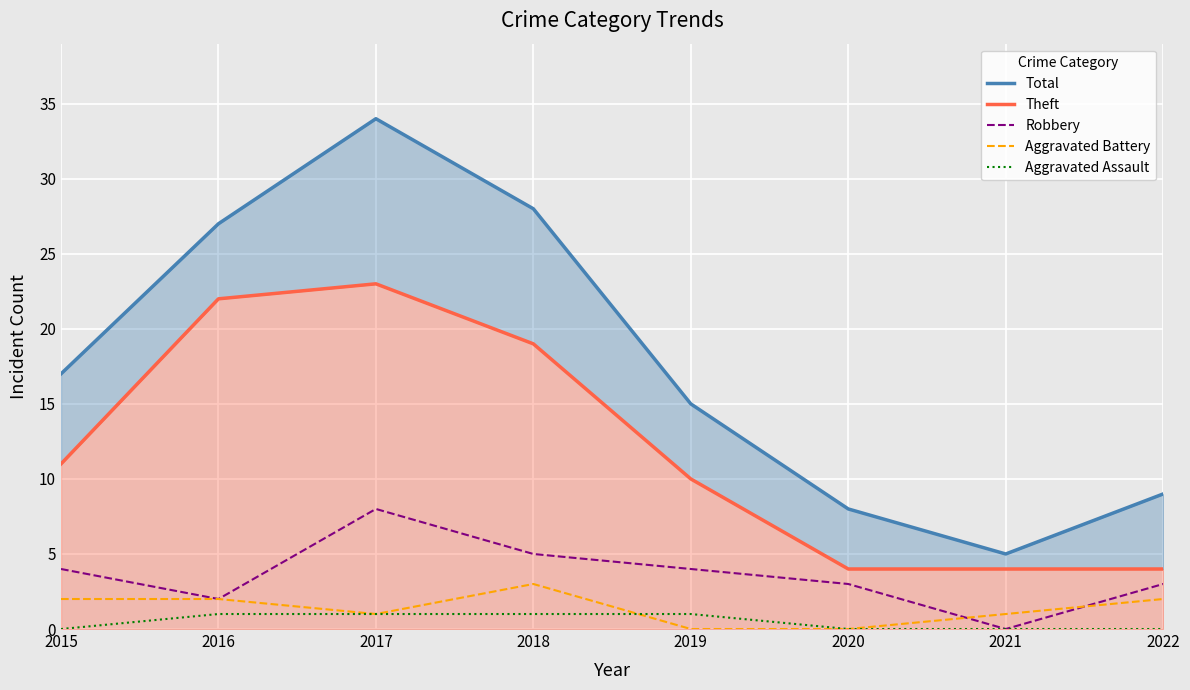

Is the value of Total at 2019 greater than the value of Theft at 2022?

Yes